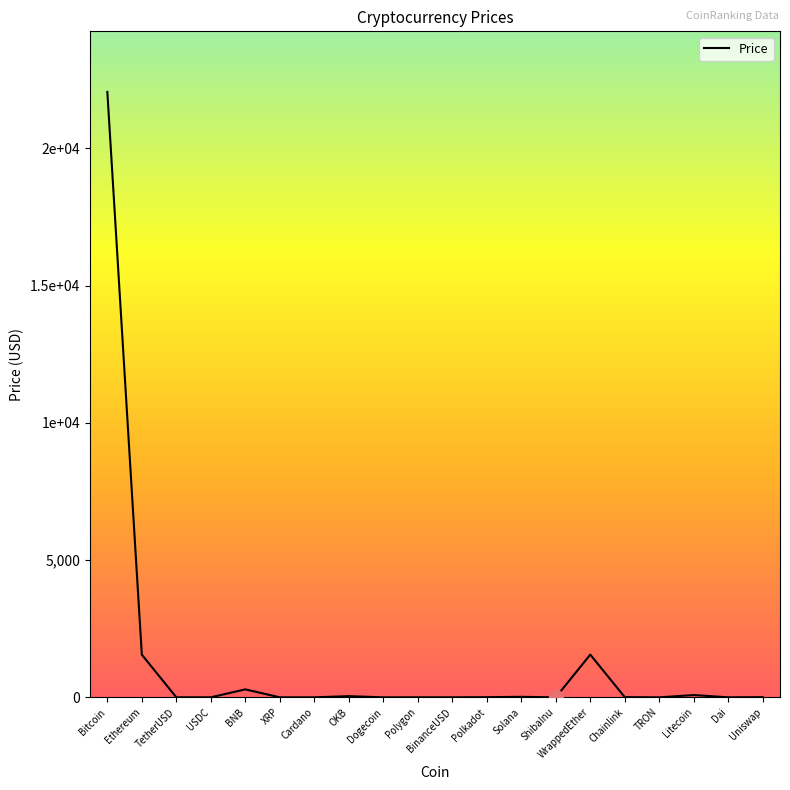

Rank the categories by value from highest to lowest.

Bitcoin, WrappedEther, Ethereum, BNB, Litecoin, OKB, Solana, Chainlink, Uniswap, Polkadot, Polygon, USDC, BinanceUSD, Dai, TetherUSD, XRP, Cardano, Dogecoin, TRON, ShibaInu